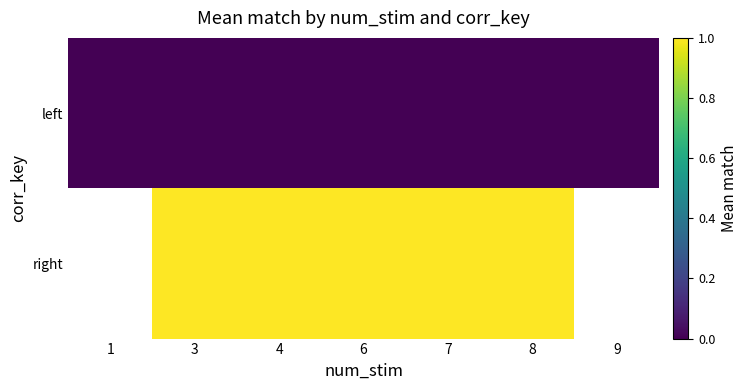

Which series has the widest spread of values?

left